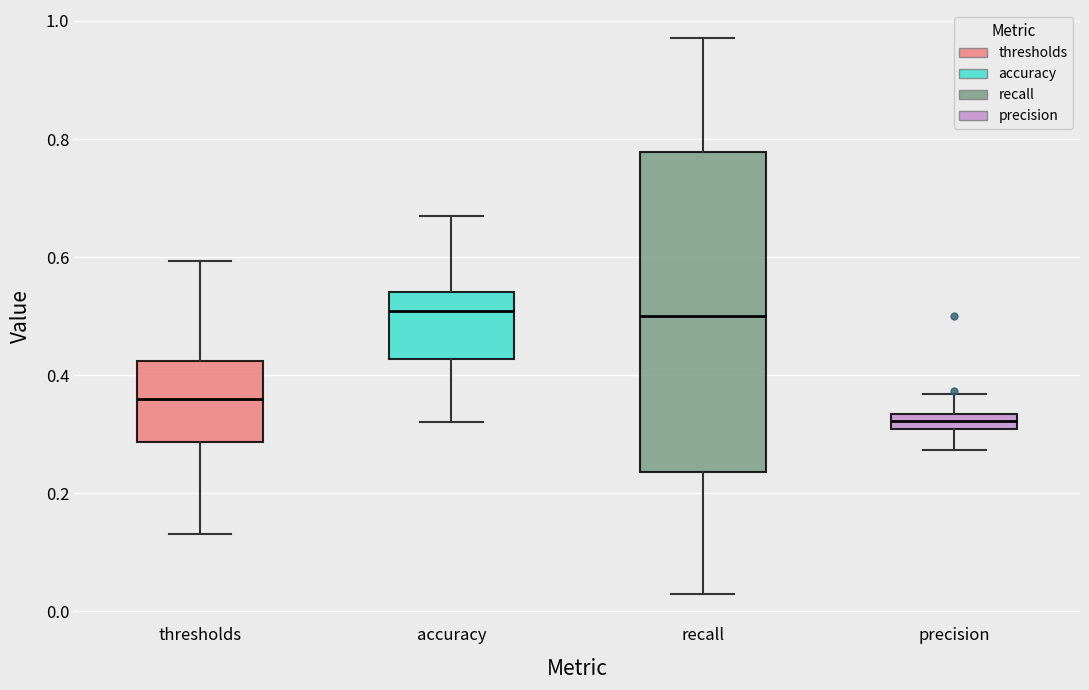

Where does the upper whisker of the box for precision end on the y-axis? The values are not printed on the chart, so give them approximately, as read against the axis.

0.36